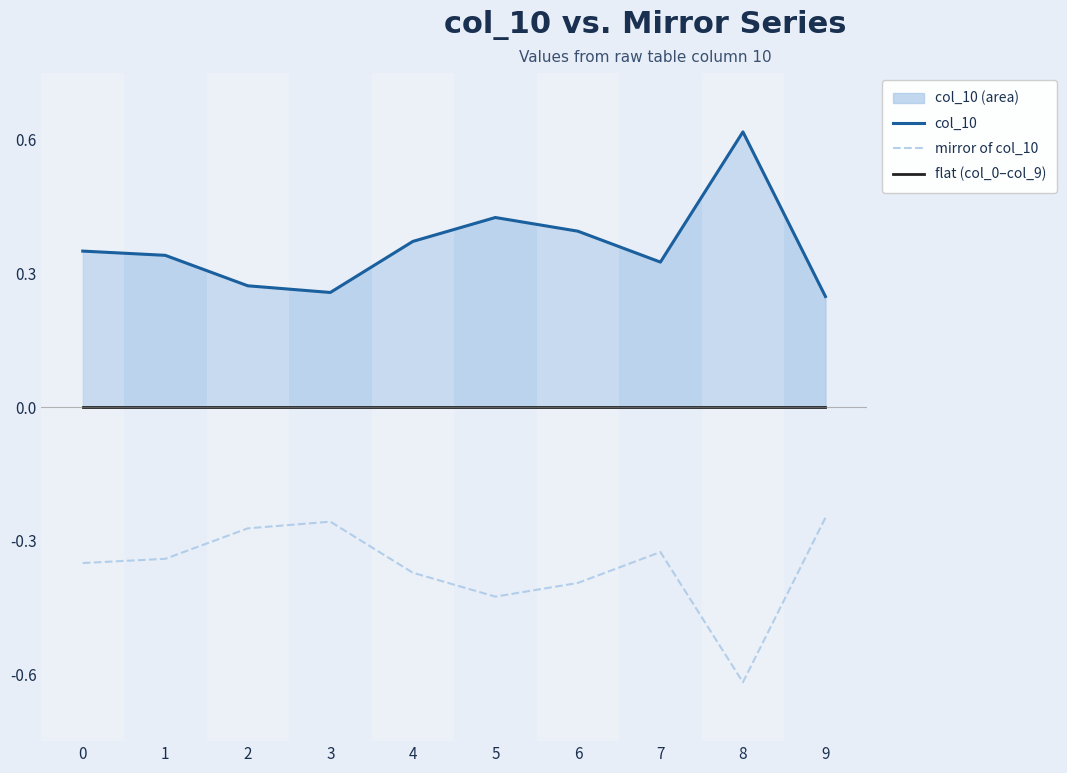

Rank the series by their maximum value, from highest to lowest.

col_10, flat (col_0–col_9), mirror of col_10